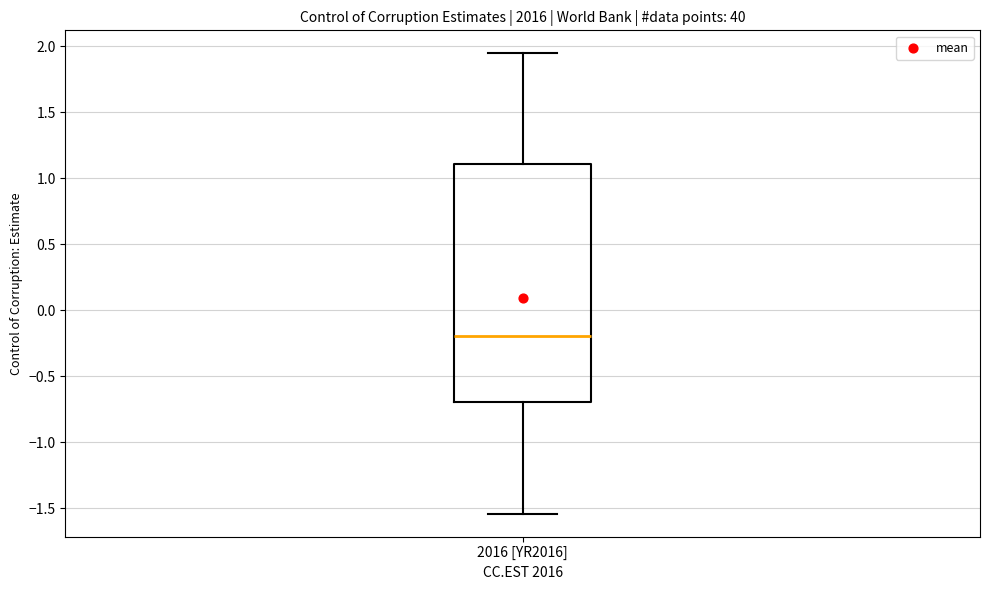

Read this box plot against the y-axis: the position of the median line, the range covered by the box, and the ends of both whiskers. The values are not printed on the chart, so give them approximately, as read against the axis.

median -0.20, box -0.70 to 1.10, whiskers -1.55 to 1.95